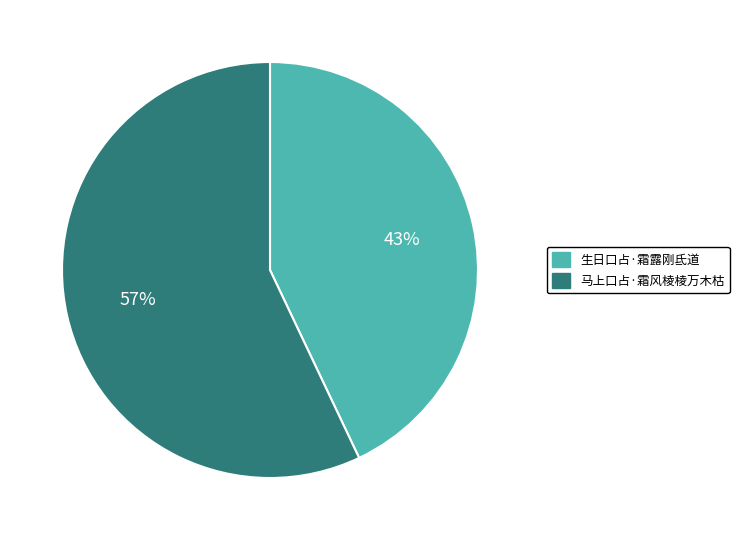

Approximately how many times larger is the value at 生日口占·霜露刚氐道 compared to 马上口占·霜风棱棱万木枯?

0.8